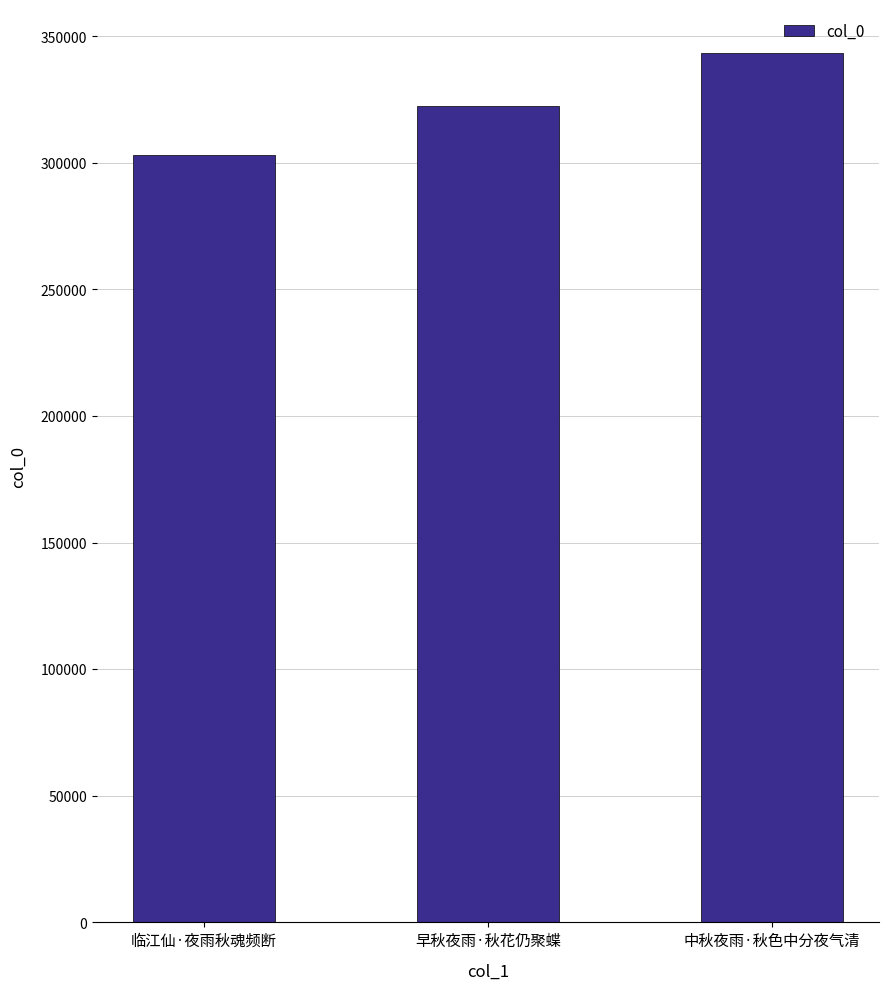

At which category does the chart reach its minimum across all series?

临江仙·夜雨秋魂频断